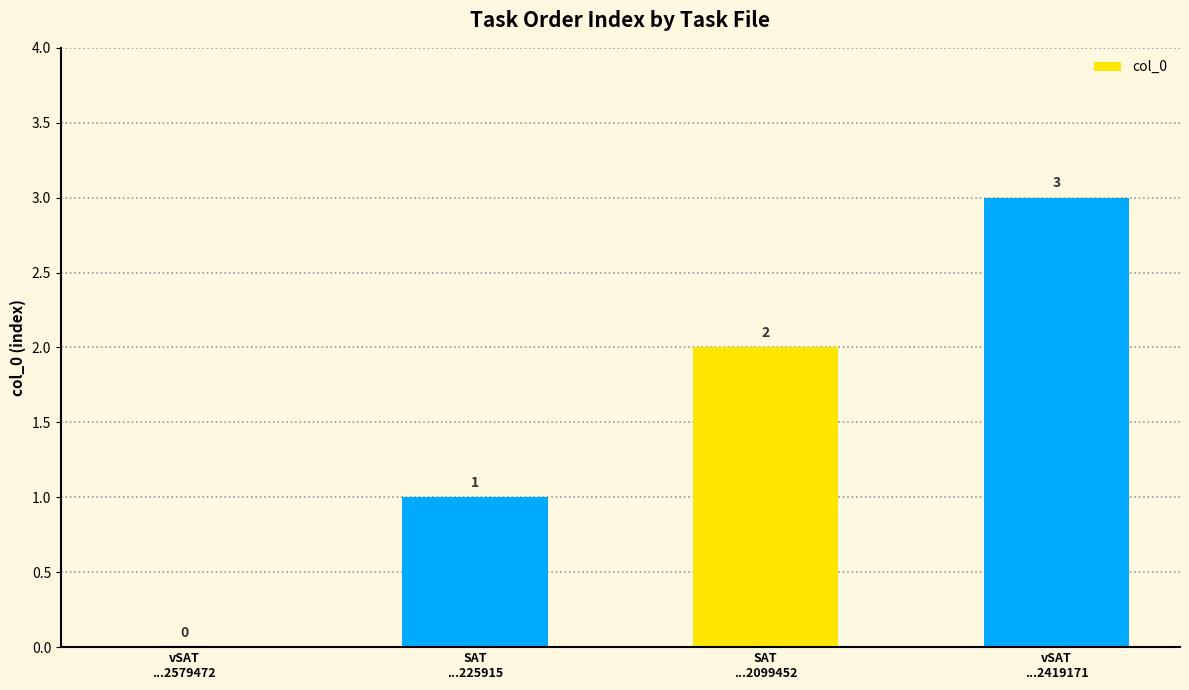

Reading left to right, what are all the values shown in this chart?

0	1	2	3